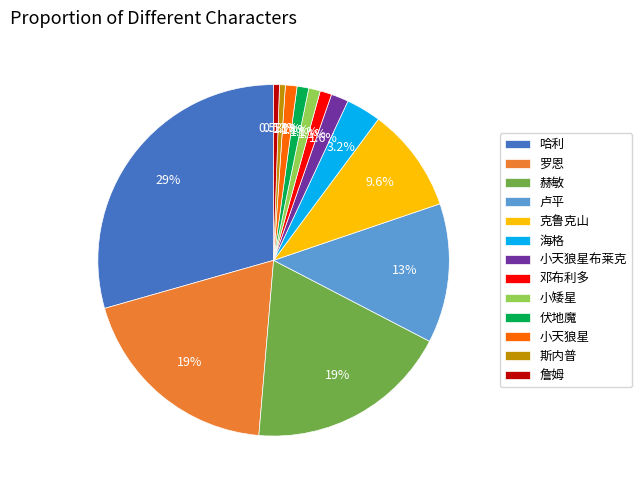

To the nearest percent, what percentage of the pie is 詹姆?

1%